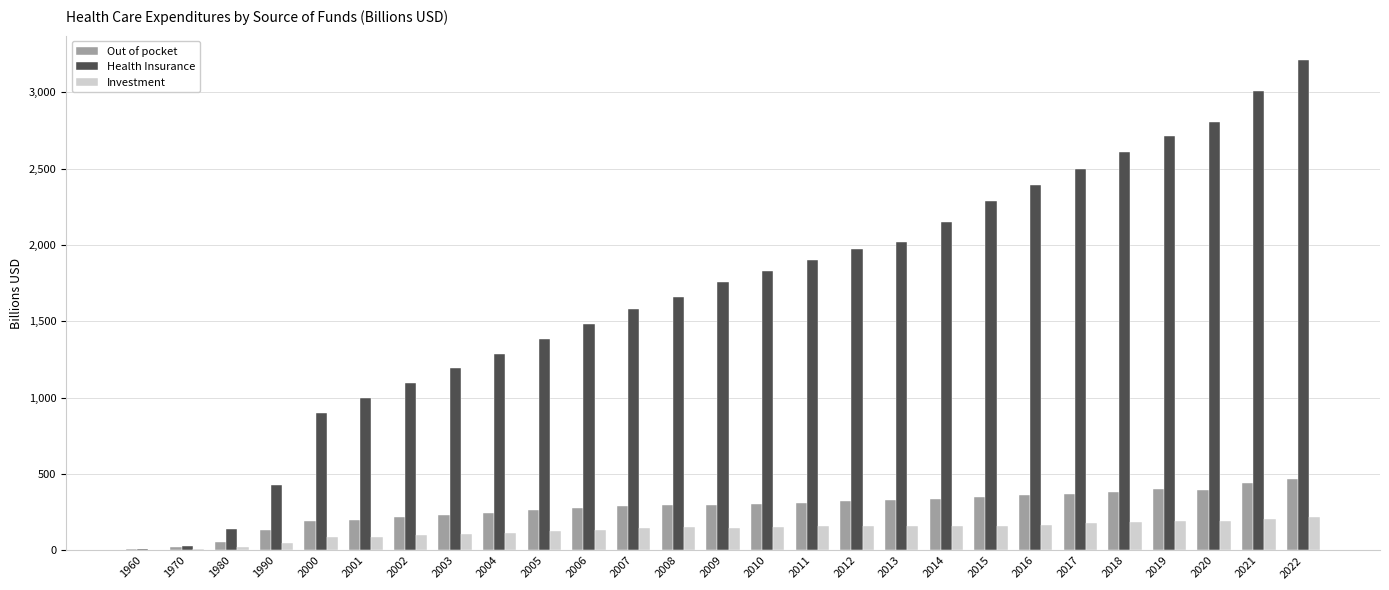

What is the total value across all series at 2010?

2286.2